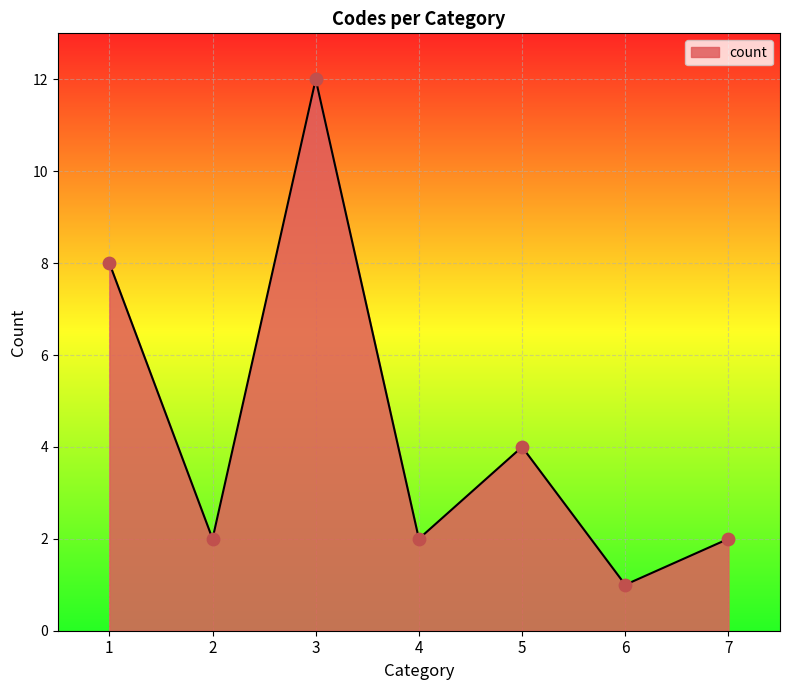

Which has a higher value, 6 or 7?

7